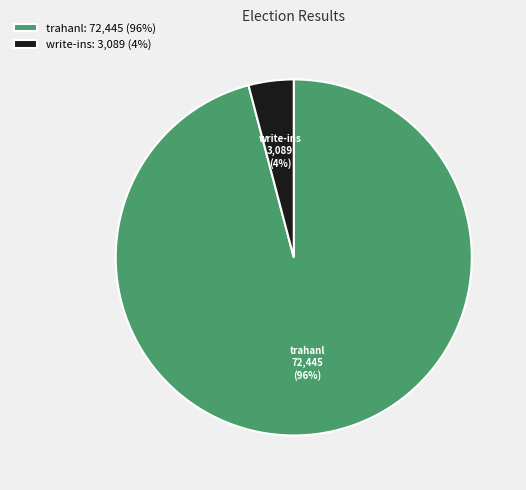

To the nearest percent, what is the combined percentage of write-ins and trahanl?

100%